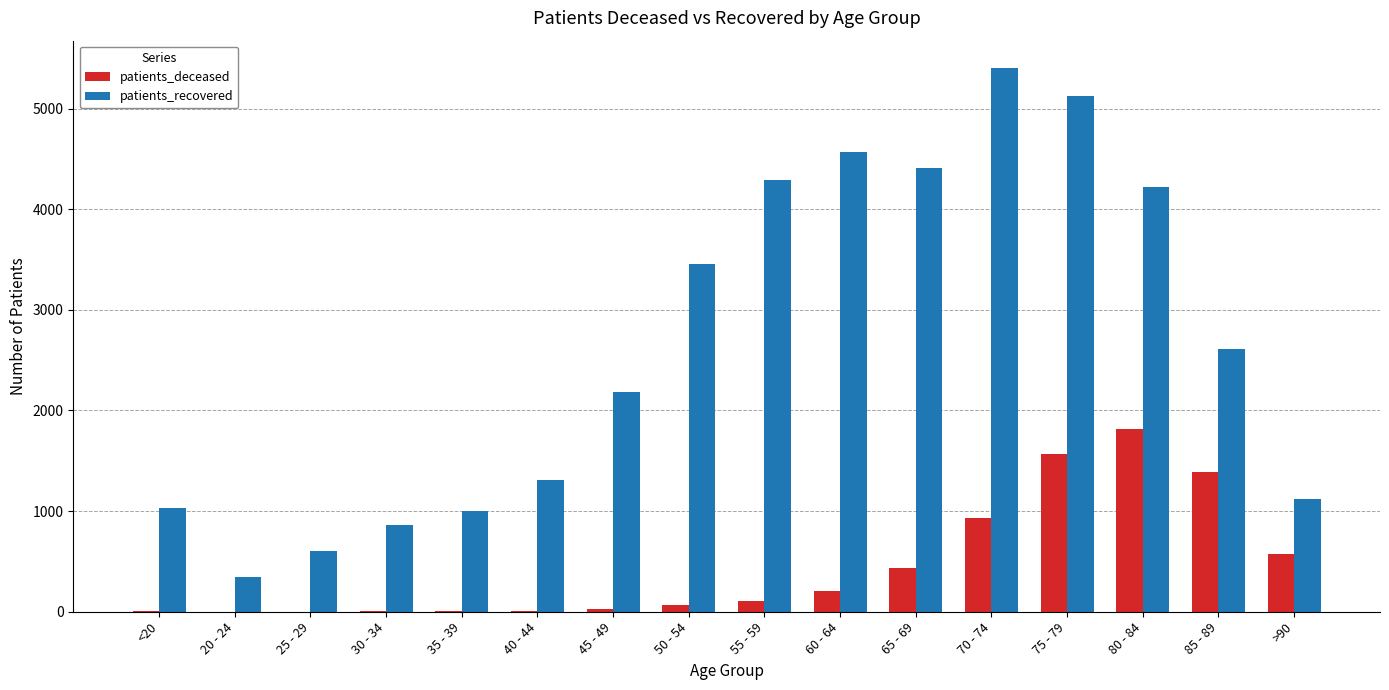

What is the sum of the patients_deceased values at >90 and 45 - 49?

594